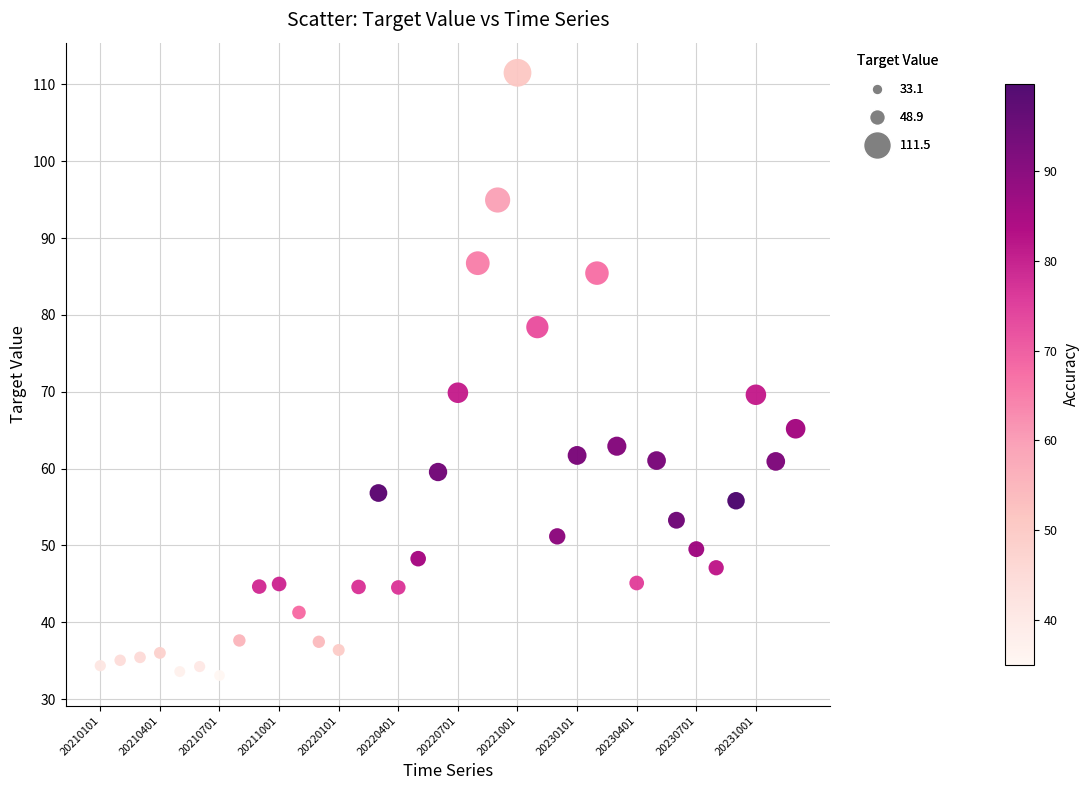

What is the range of Y values (max minus min)?

78.4